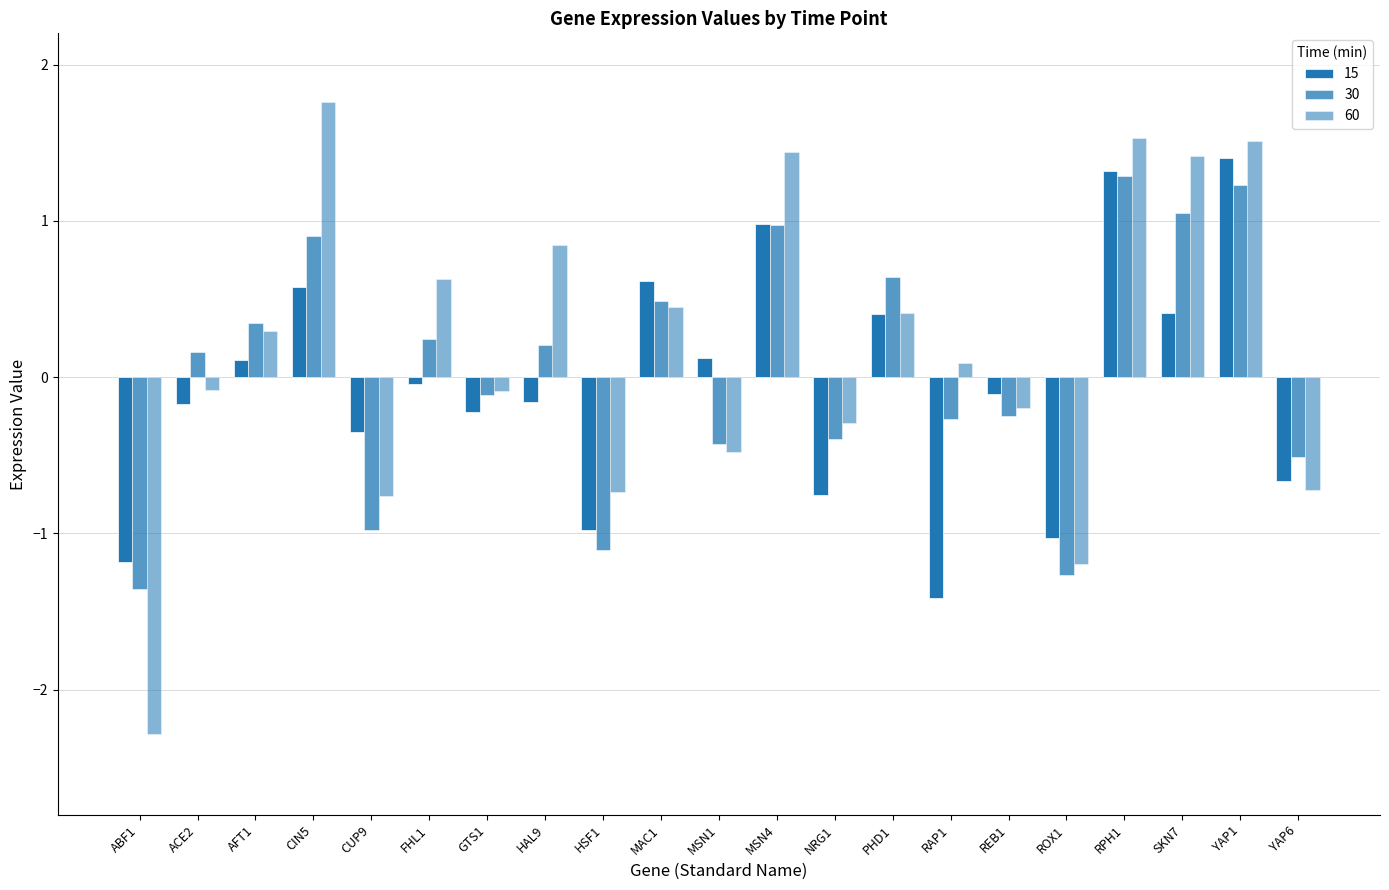

Which series has the largest range (max minus min)?

60